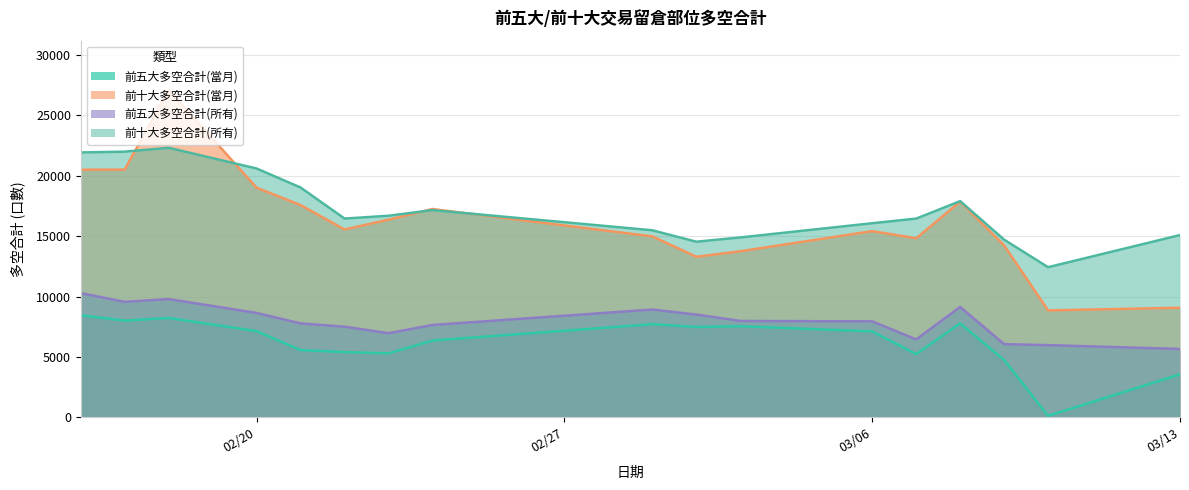

What is the total value across all series at 2017-02-21?

49914